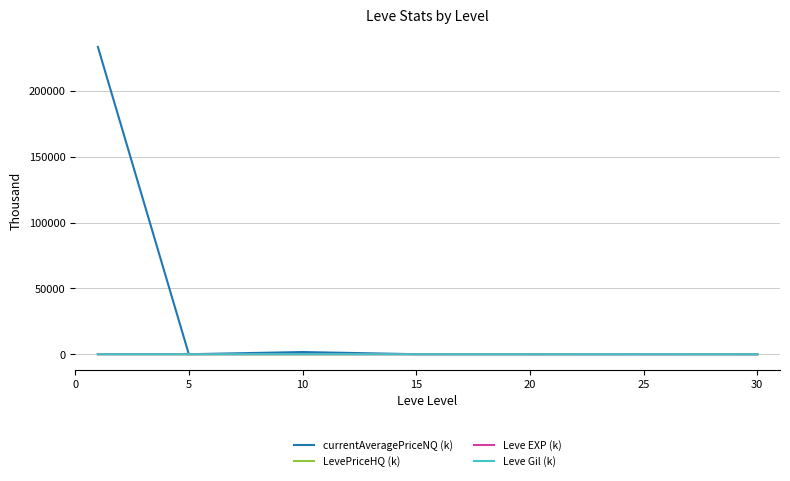

What is the average value of the LevePriceHQ (k) series?

31.3